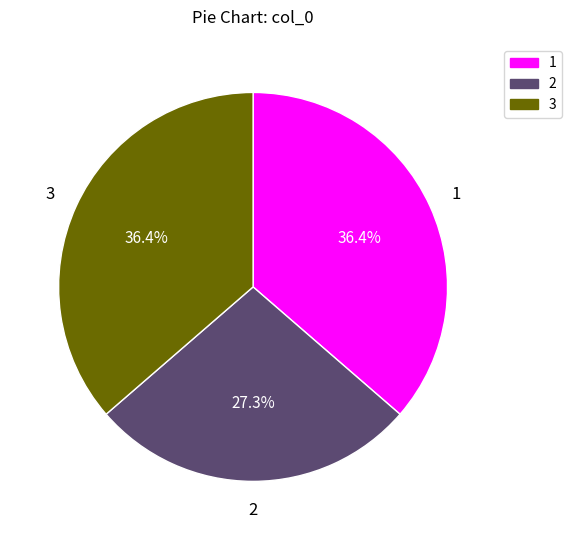

What portion of the pie excludes 3?

63.6%